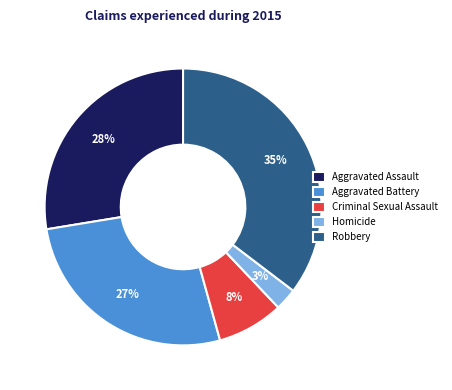

Combined, do Robbery and Criminal Sexual Assault account for over 50%?

No